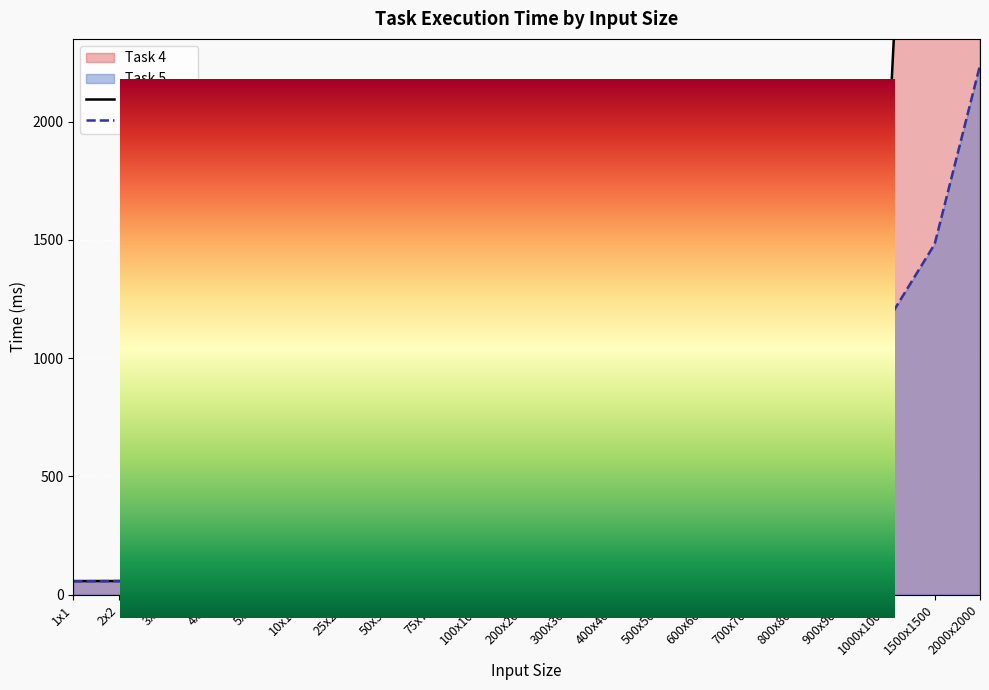

What is the minimum value shown in the chart?

56